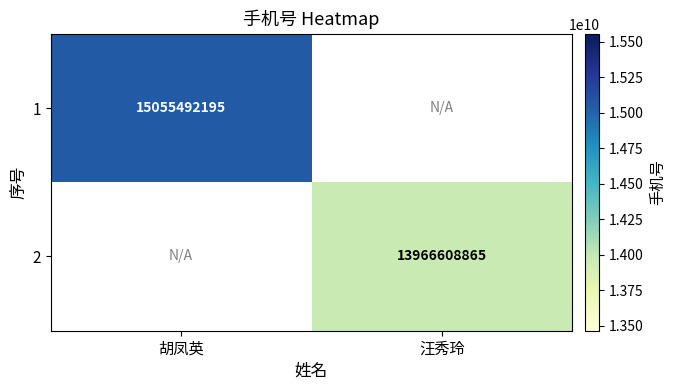

Count the number of data series in this chart.

2